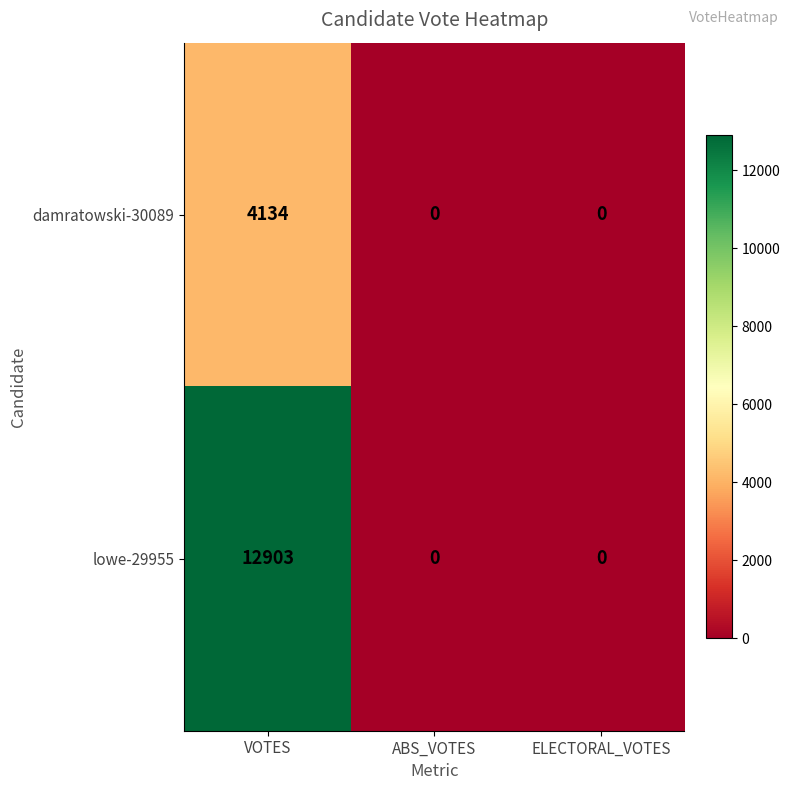

How many data points in damratowski-30089 are above 0?

1